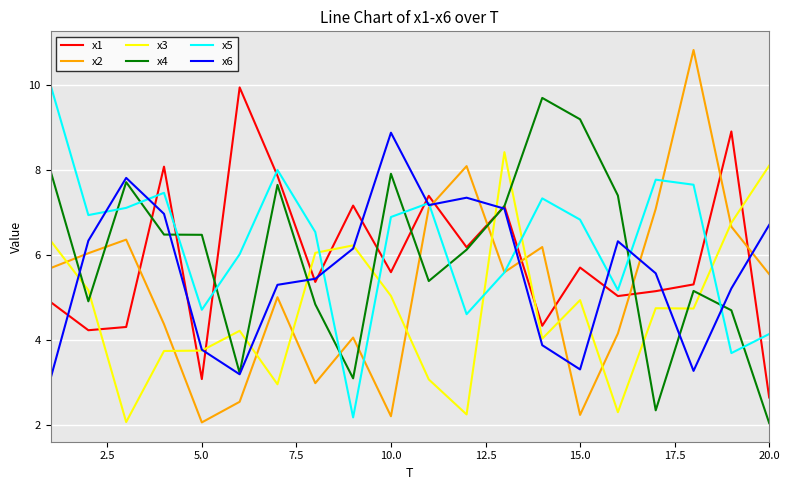

After their last crossing, which series has the higher values: x1 or x5?

x5